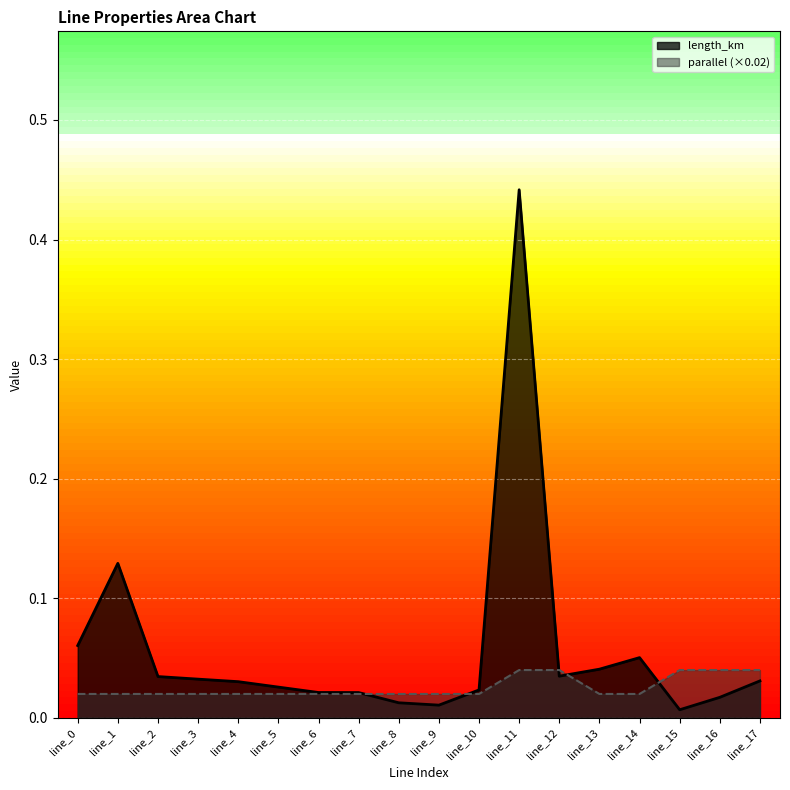

True or false: parallel has more than 0 interior local peaks.

False